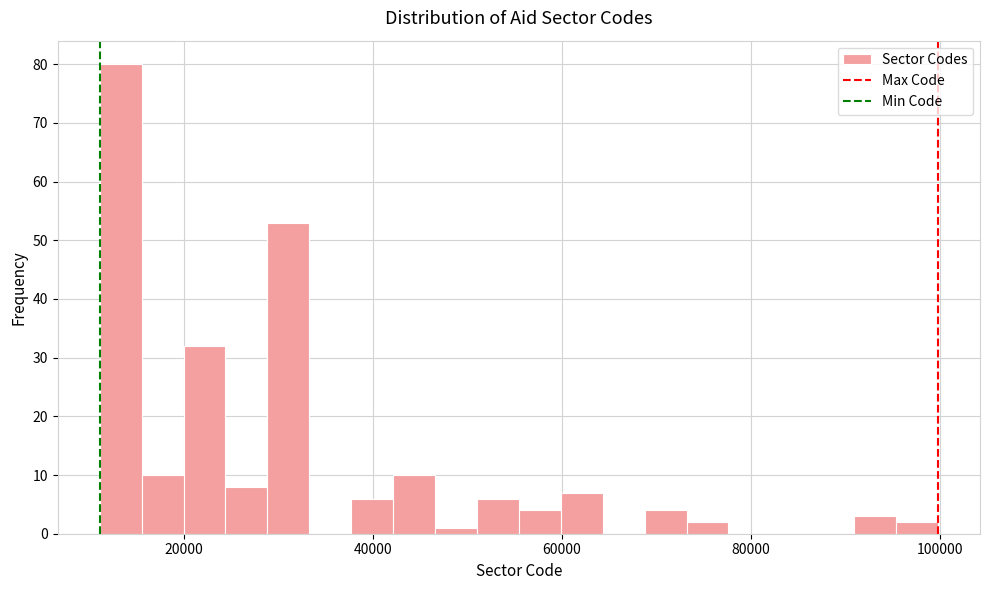

Around what value on the x-axis is the tallest bar? Give the approximate position of its centre, as read against the axis.

14000